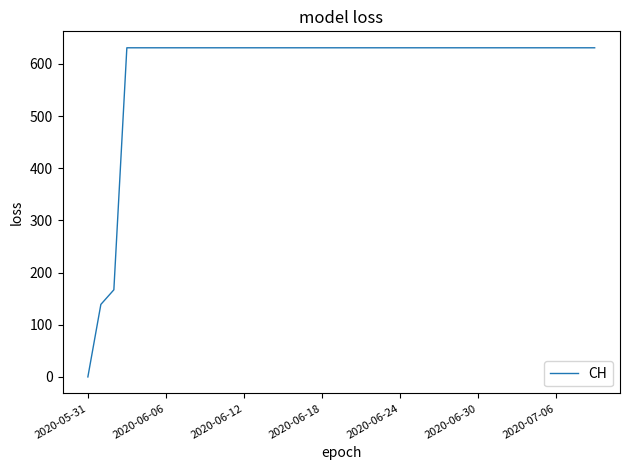

What is the difference between the maximum and minimum values?

631